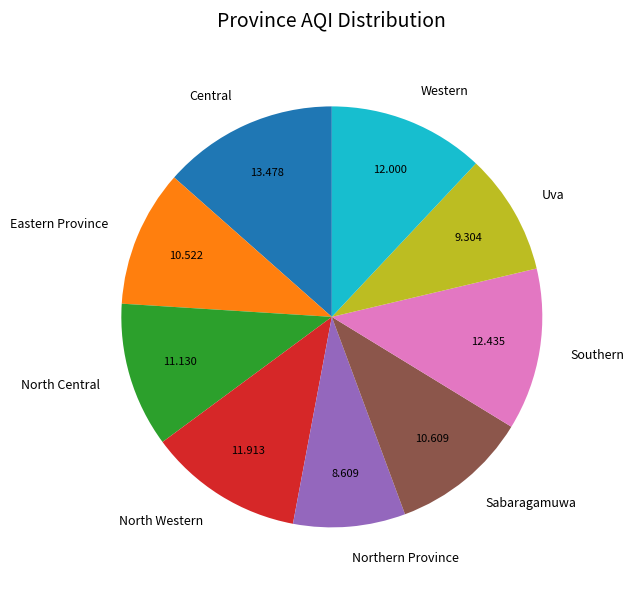

Between Southern and North Central, which is larger?

Southern